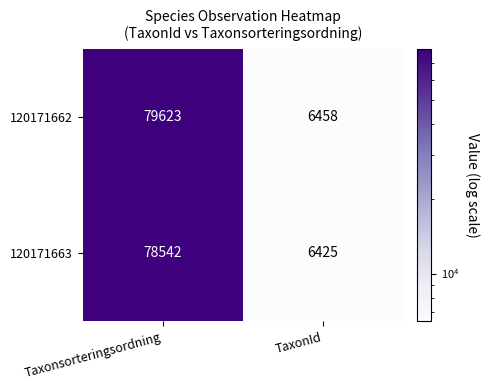

What is the average value of the 120171663 series?

42484